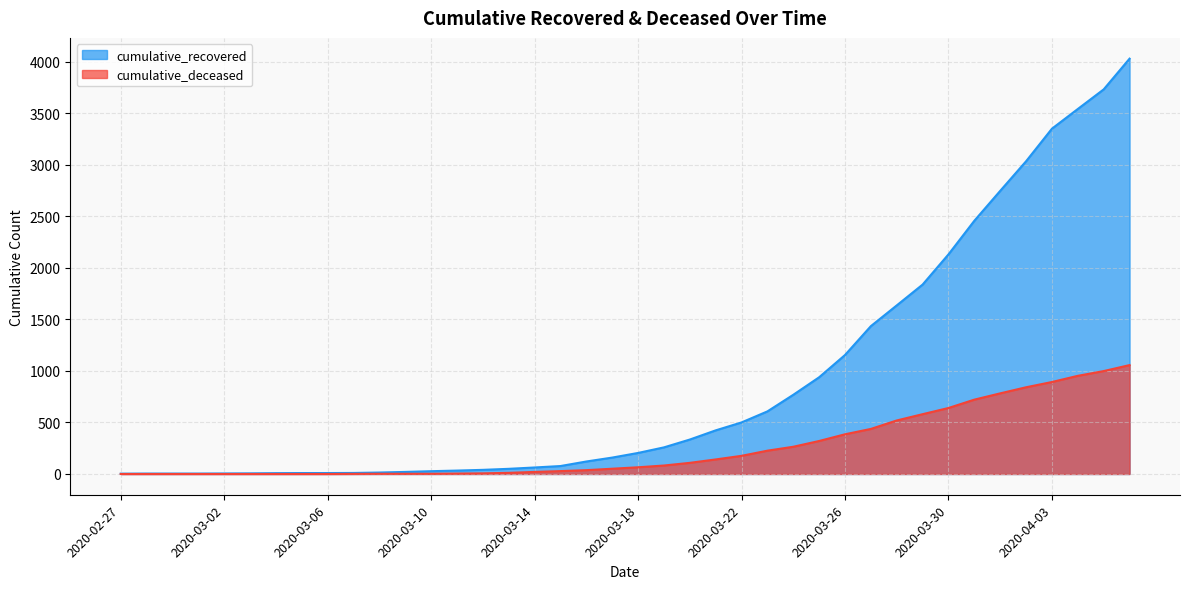

Is it true that cumulative_deceased equals 320 at 2020-03-25?

True